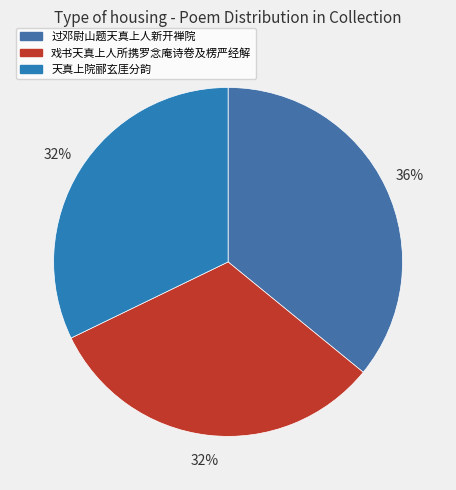

Between 戏书天真上人所携罗念庵诗卷及楞严经解 and 过邓尉山题天真上人新开禅院, which is larger?

过邓尉山题天真上人新开禅院